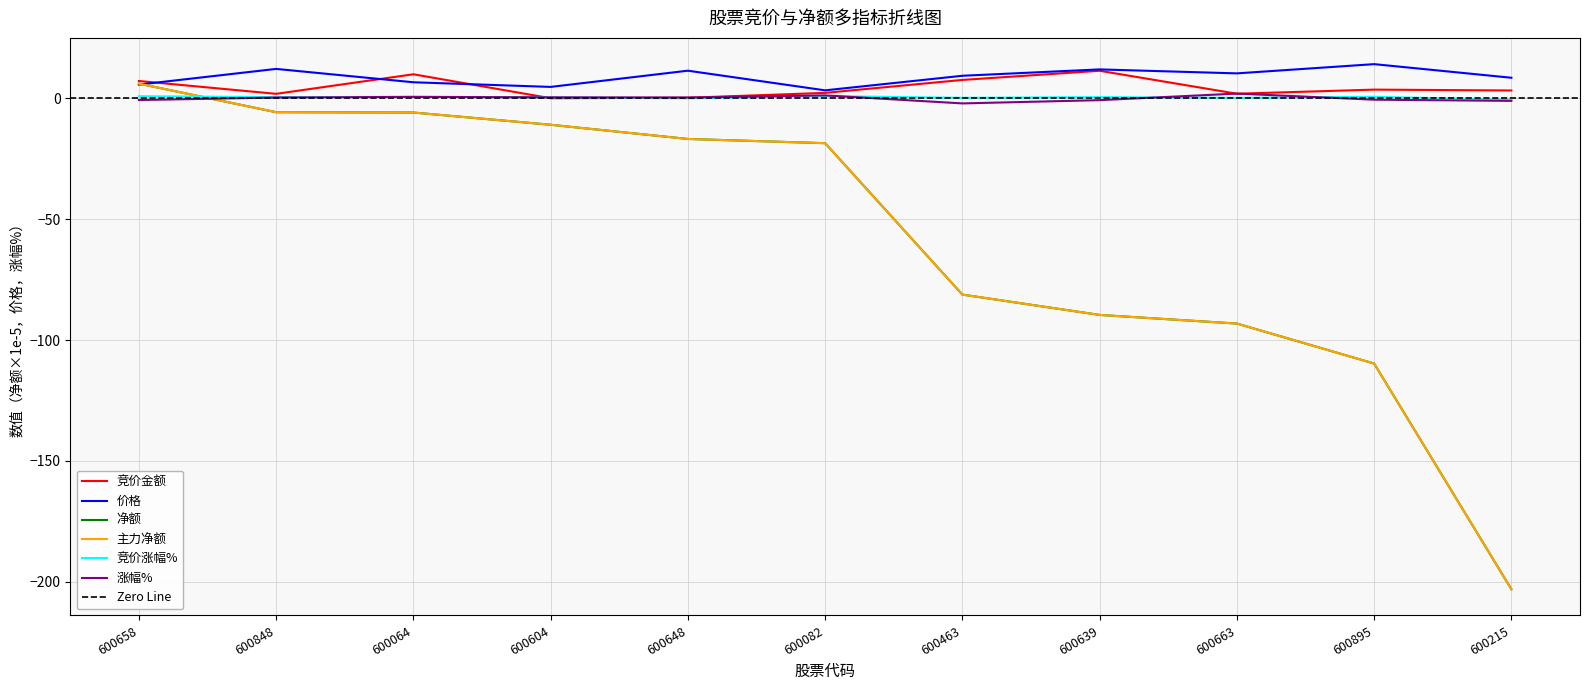

What is the difference between the maximum and minimum values in the 竞价涨幅% series?

1.5